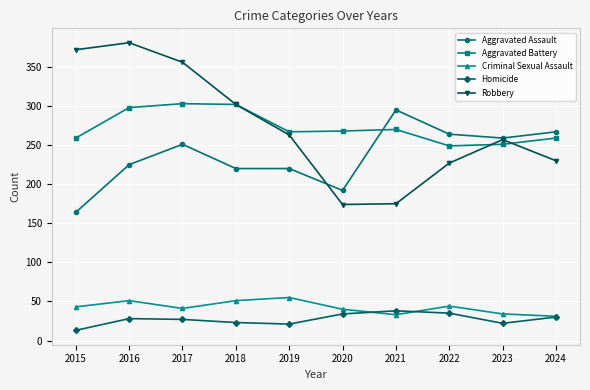

How many lines are shown in the chart?

5